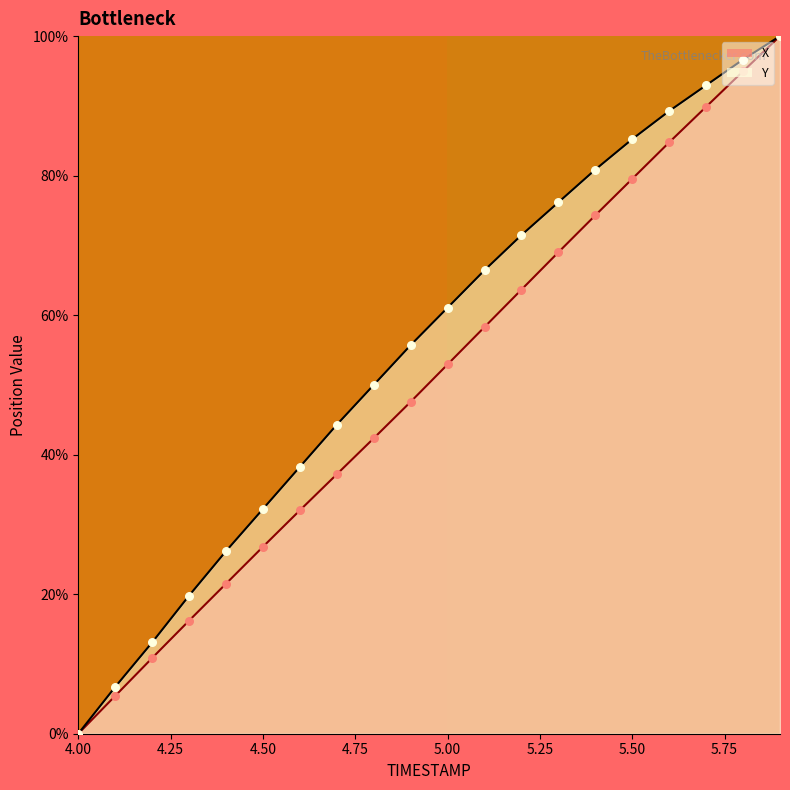

At which category is the sum across all series the highest?

5.9